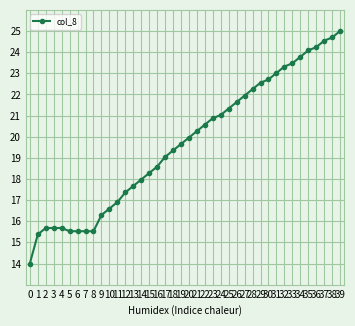

What is the minimum value shown in the chart?

14.0